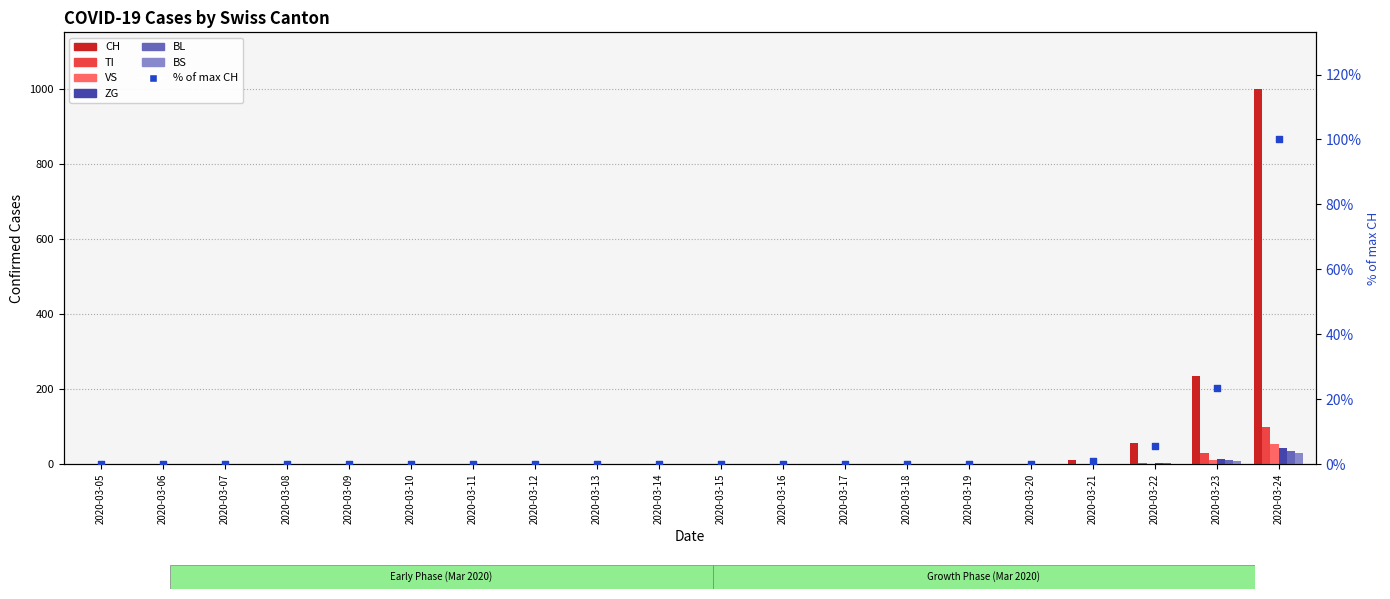

Is the value of BL at 2020-03-20 greater than the value of VS at 2020-03-09?

No